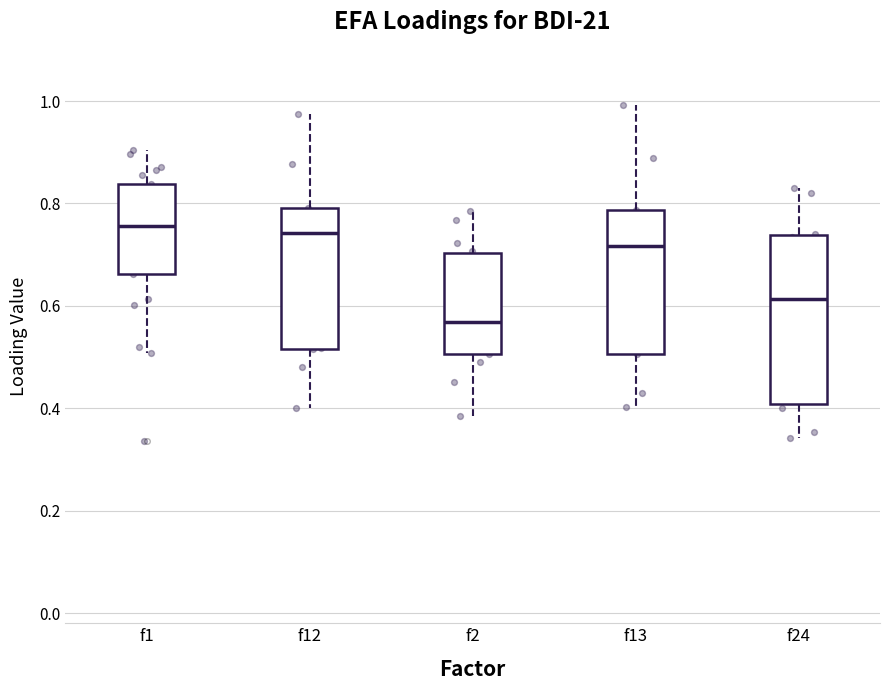

Reading left to right, transcribe this box plot: for each box, give where its median line is, the range the box spans, and where its two whiskers end, as read against the y-axis. The values are not printed on the chart, so give them approximately, as read against the axis.

f1: median 0.76, box 0.66 to 0.84, whiskers 0.50 to 0.90
f12: median 0.74, box 0.52 to 0.80, whiskers 0.40 to 0.98
f2: median 0.56, box 0.50 to 0.70, whiskers 0.38 to 0.78
f13: median 0.72, box 0.50 to 0.78, whiskers 0.40 to 1.00
f24: median 0.62, box 0.40 to 0.74, whiskers 0.34 to 0.84